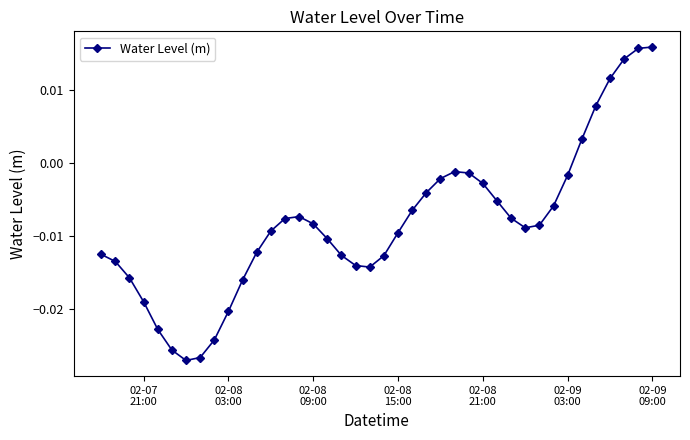

Does the chart display data point markers on the line(s)?

Yes